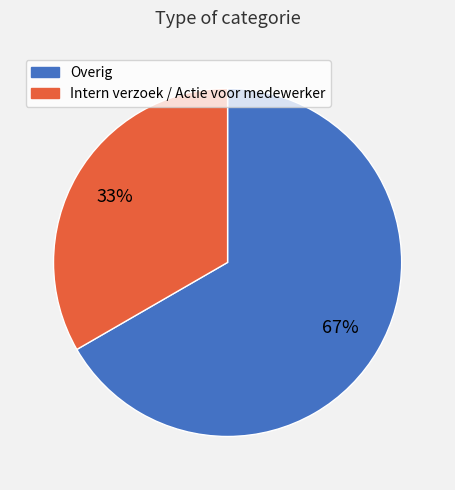

Which category has the smallest portion of the pie?

Intern verzoek / Actie voor medewerker